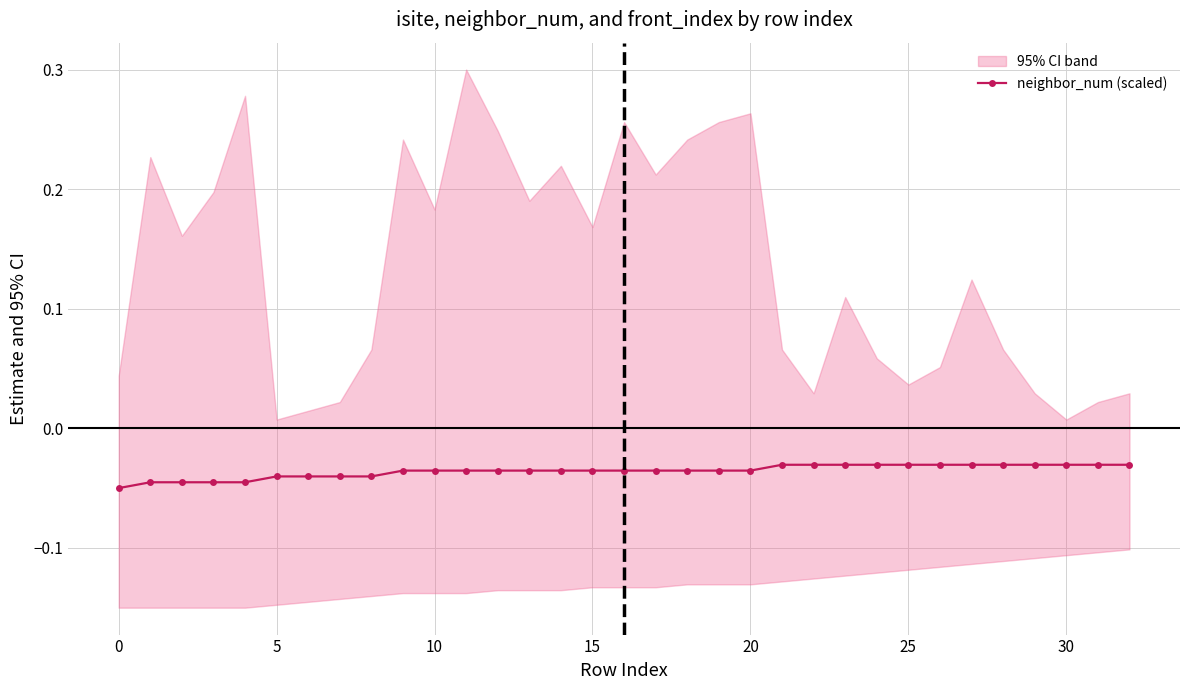

Is it true that the value at 30 is -0.1?

False